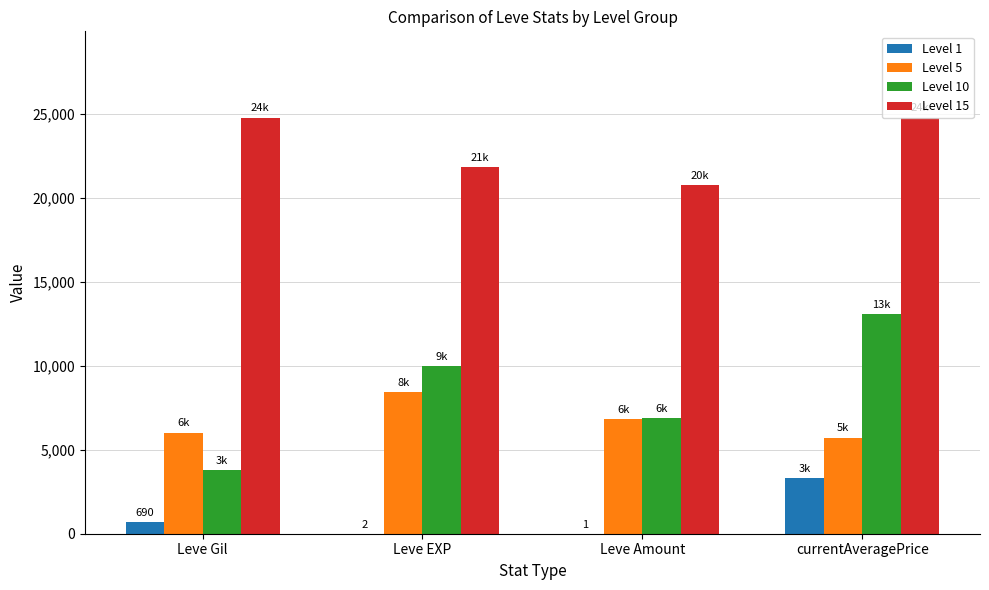

What is the maximum value shown in the chart?

24790